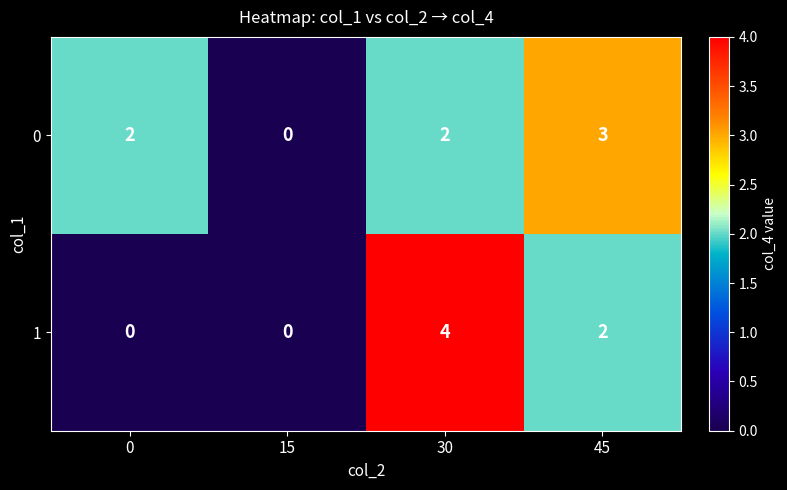

How many 0 values are between 2 and 3?

3